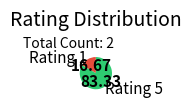

Rank the categories by value from lowest to highest.

Rating 1, Rating 5